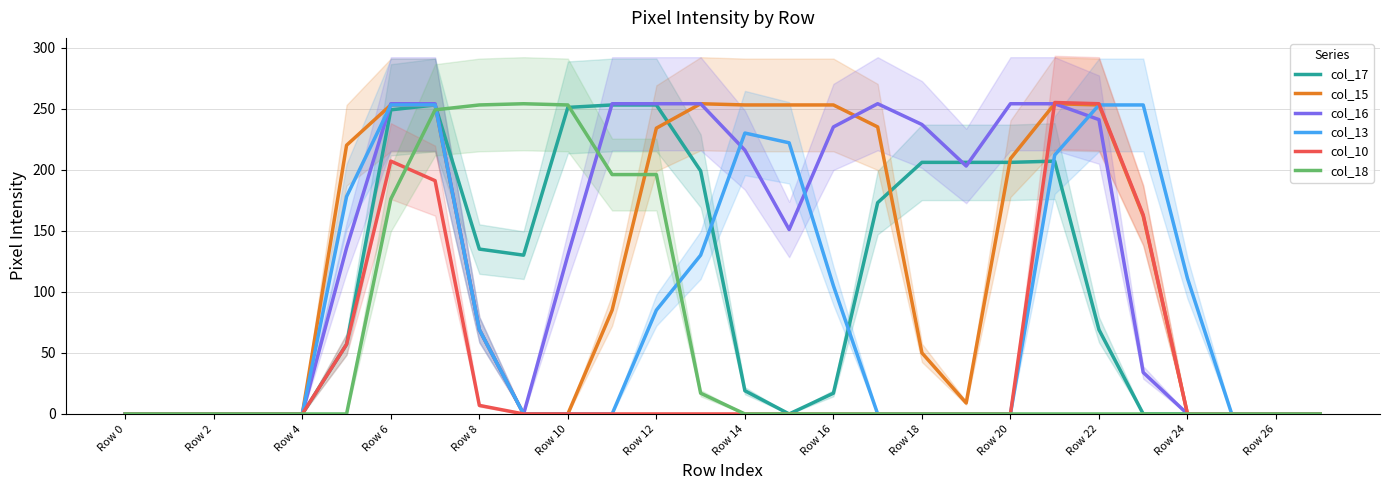

The value of col_18 at 27 is -163. True or false?

False